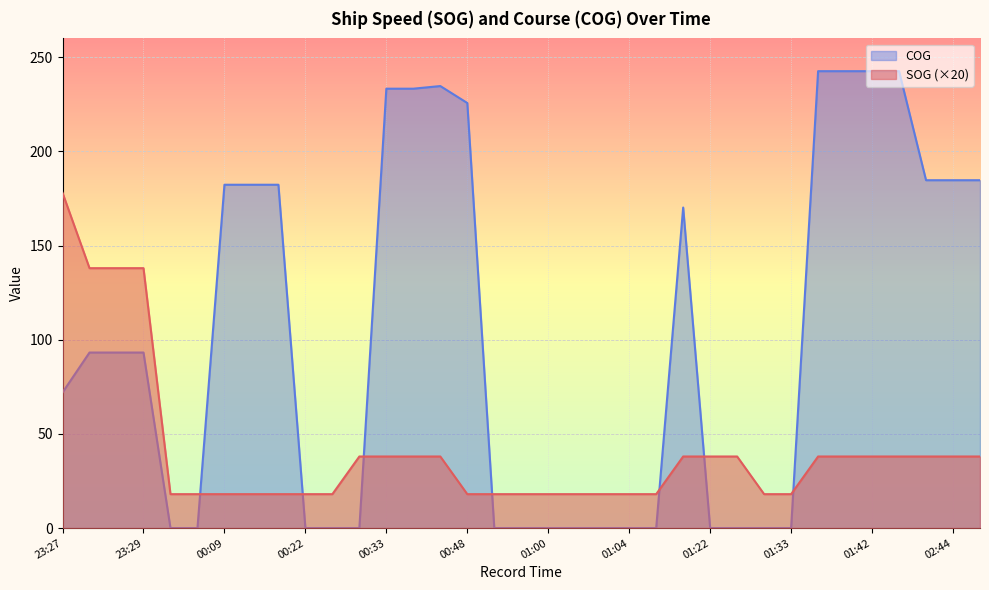

True or false: COG has a value of 126.7 at 00:22.

False